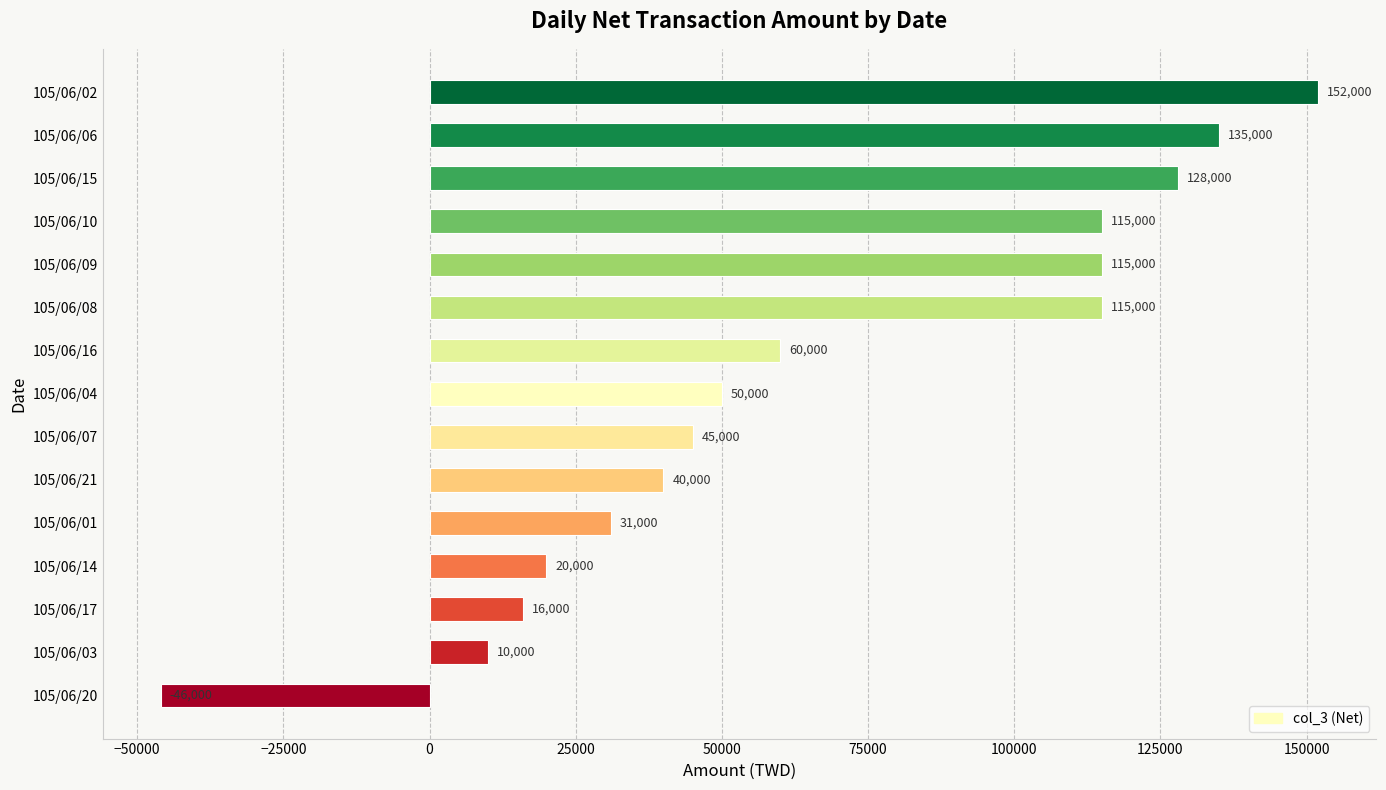

Between 105/06/09 and 105/06/14, which is larger?

105/06/09